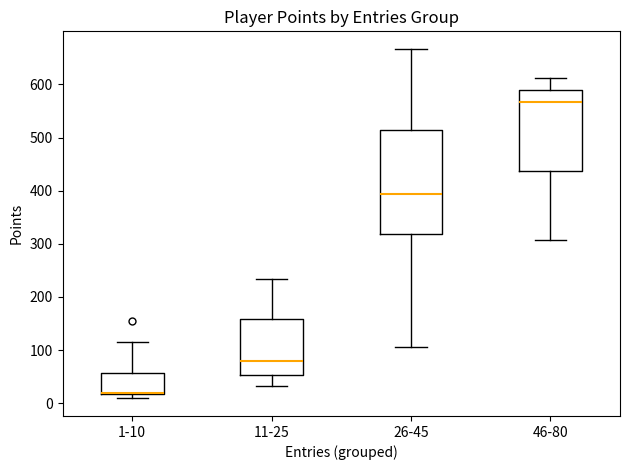

Comparing the boxes themselves (not the whiskers), which one is the tallest?

26-45